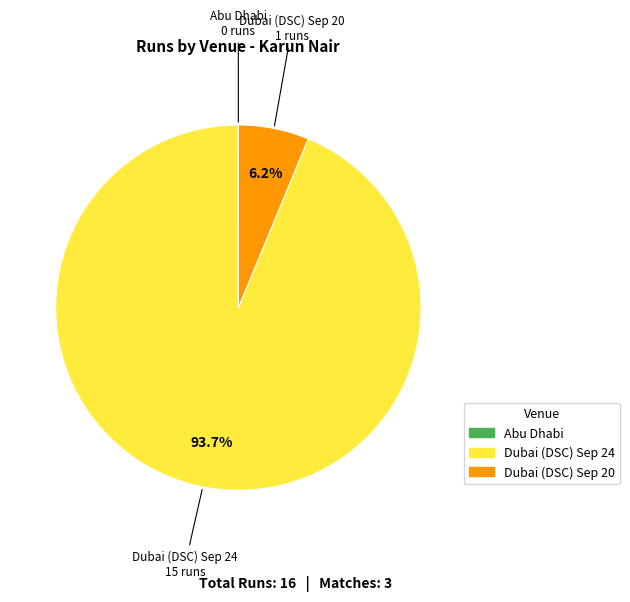

Combined, what portion of the pie is Dubai (DSC) Sep 20 and Dubai (DSC) Sep 24?

100.0%